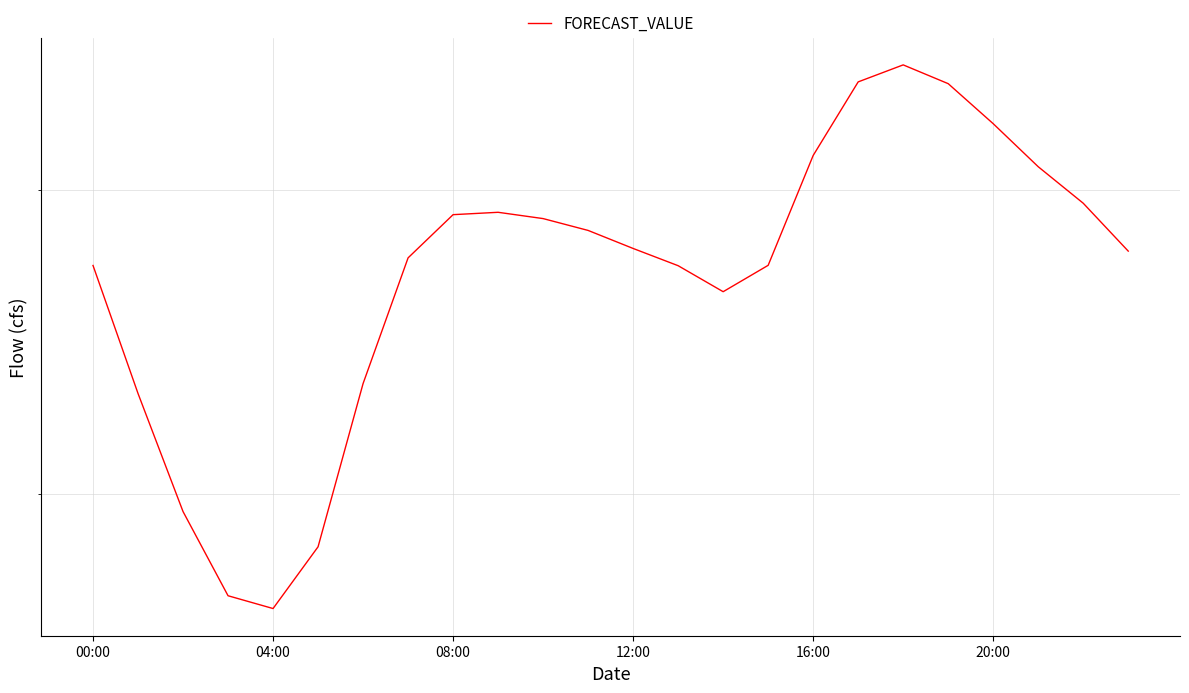

True or false: the data shows 4844.3 at 20:00.

True